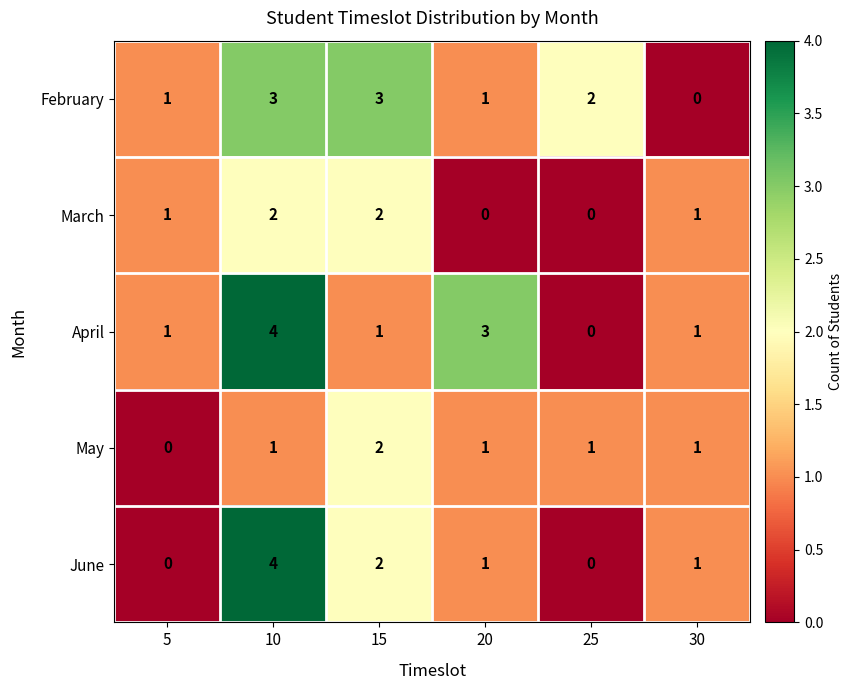

At how many categories does at least one series exceed 0?

6